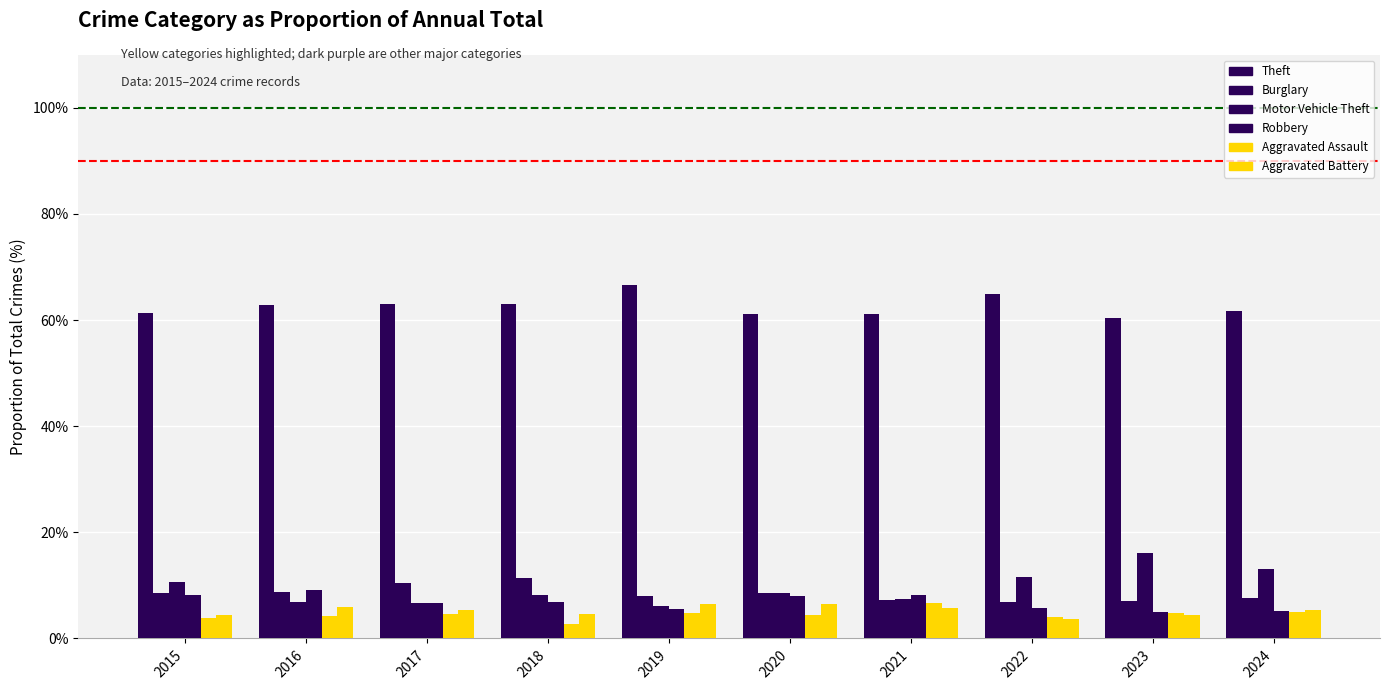

What is the greatest value displayed?

66.5